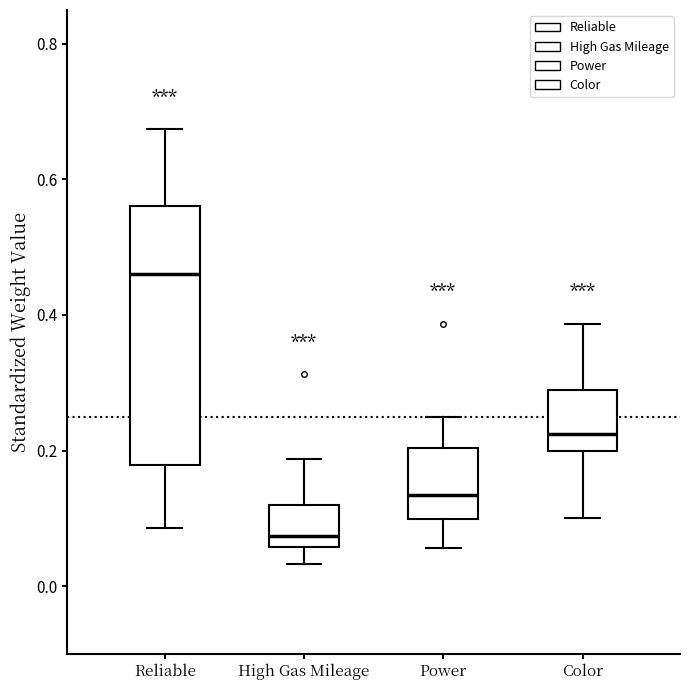

Reading left to right, read every box against the y-axis: the position of its median line, the range the box covers, and the ends of its whiskers. The values are not printed on the chart, so give them approximately, as read against the axis.

Reliable: median 0.46, box 0.18 to 0.56, whiskers 0.08 to 0.68
High Gas Mileage: median 0.08, box 0.06 to 0.12, whiskers 0.04 to 0.18
Power: median 0.14, box 0.10 to 0.20, whiskers 0.06 to 0.26
Color: median 0.22, box 0.20 to 0.28, whiskers 0.10 to 0.38